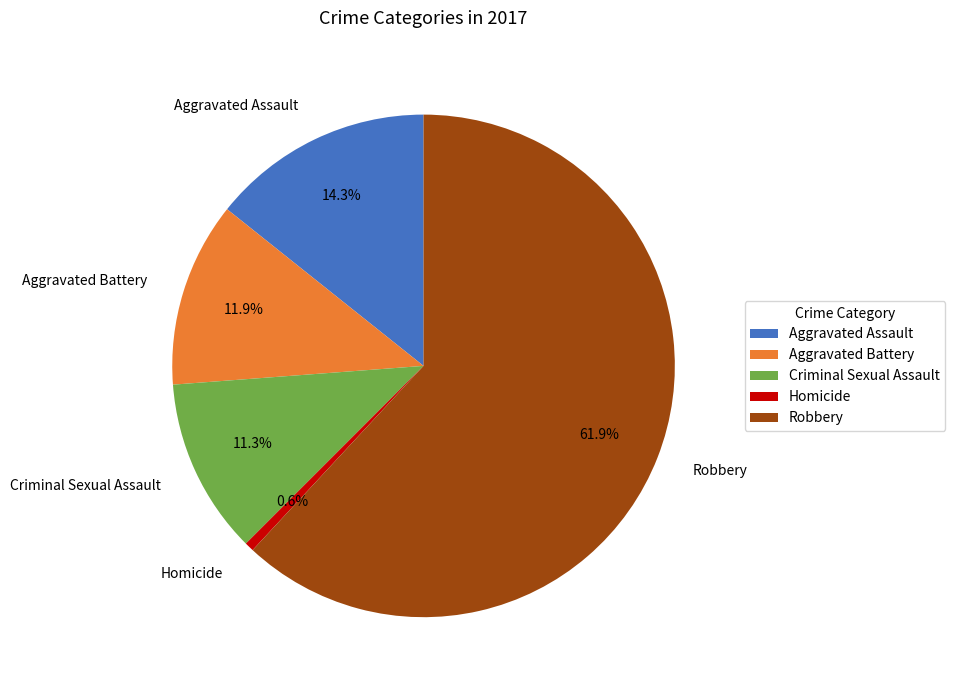

What percentage is the Criminal Sexual Assault slice, to the nearest percent?

11%